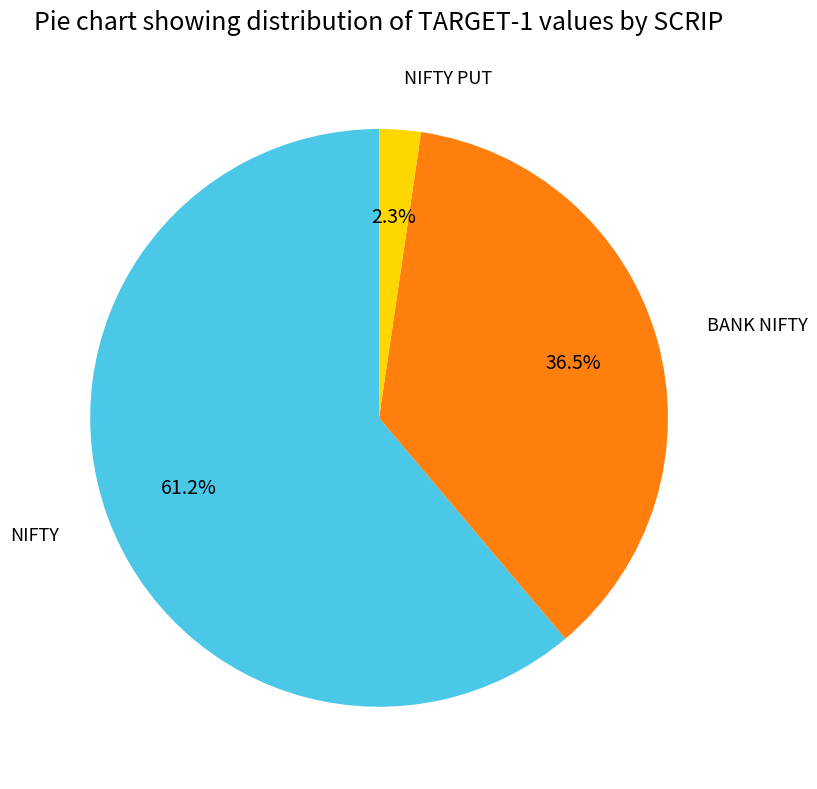

Is there a majority slice in this chart?

Yes